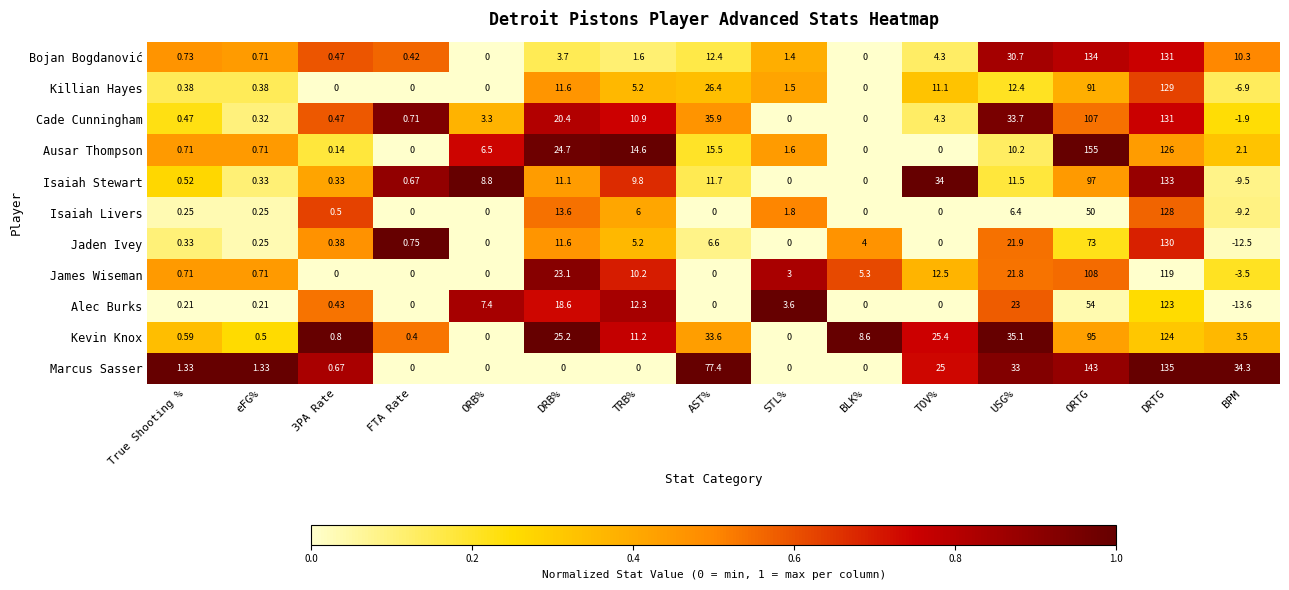

Rank the series at BPM from highest to lowest value.

Marcus Sasser, Bojan Bogdanović, Kevin Knox, Ausar Thompson, Cade Cunningham, James Wiseman, Killian Hayes, Isaiah Livers, Isaiah Stewart, Jaden Ivey, Alec Burks